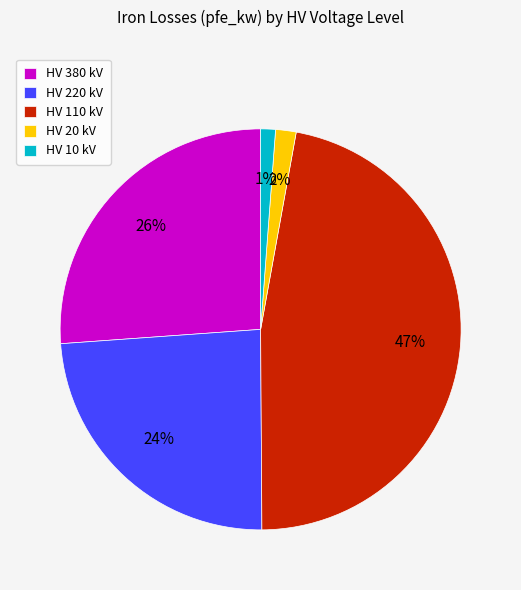

To the nearest percent, what percentage of the pie is HV 220 kV?

24%